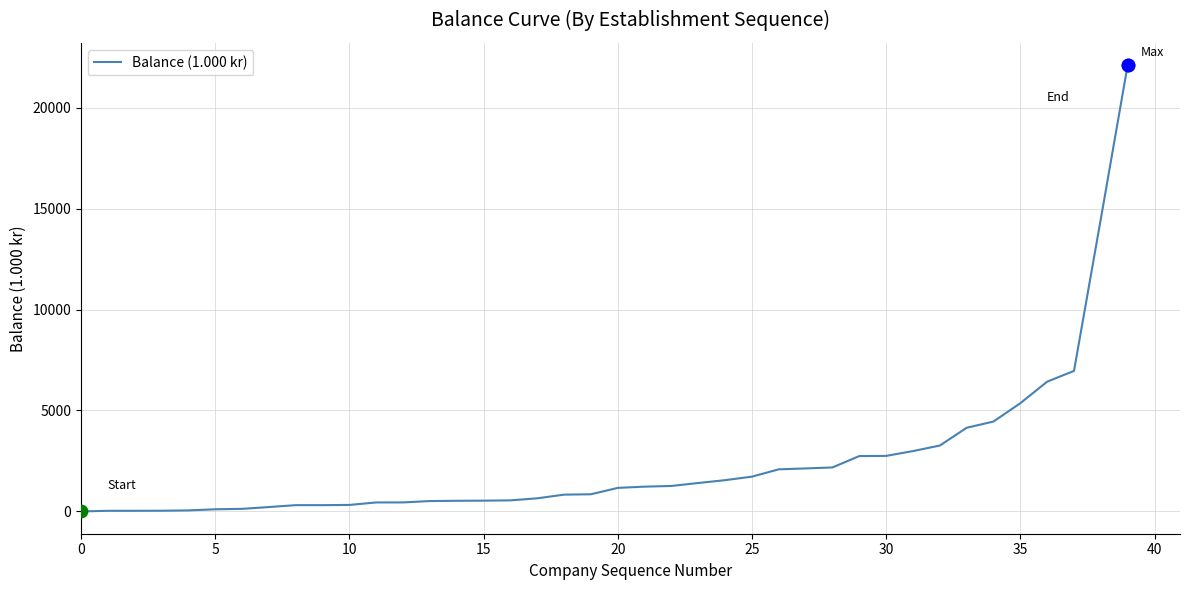

What is the difference between the maximum and minimum values?

22108